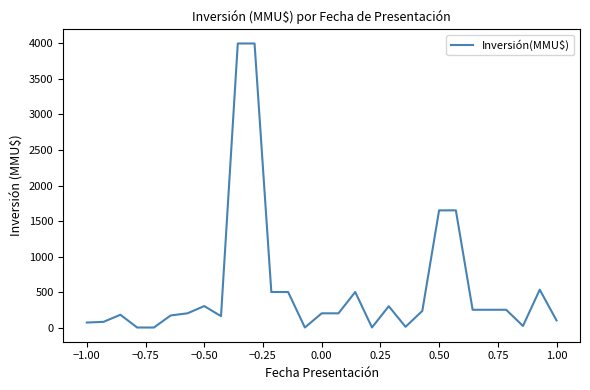

What is the maximum value shown in the chart?

4000